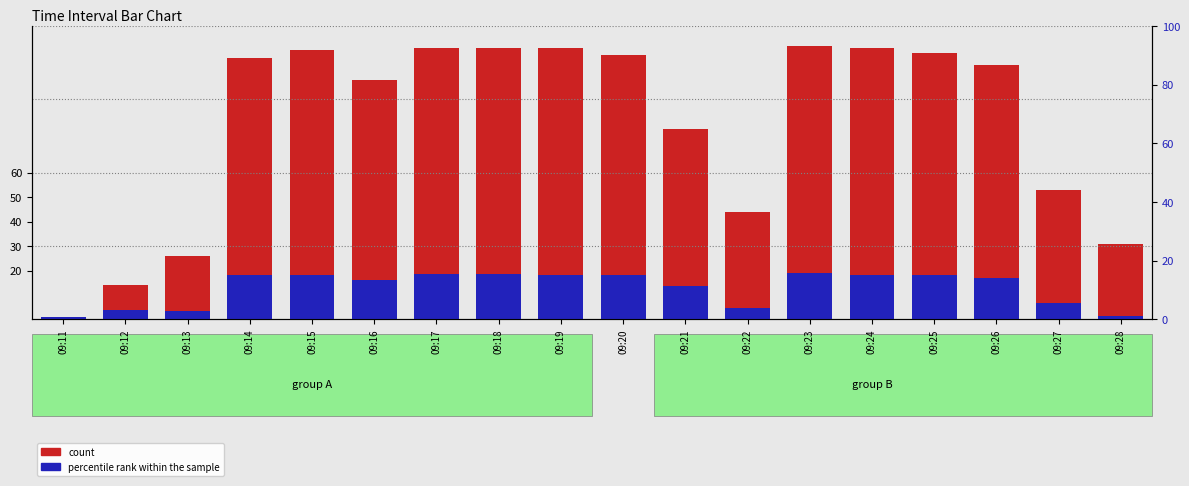

Which category has the lowest value in the col_1 (count) series?

09:11